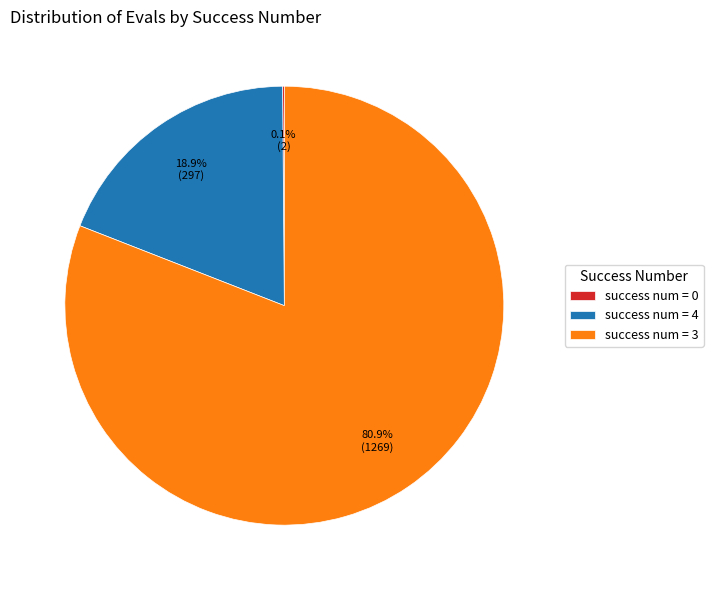

To the nearest percent, what is the difference between the largest and smallest slice percentages?

81%